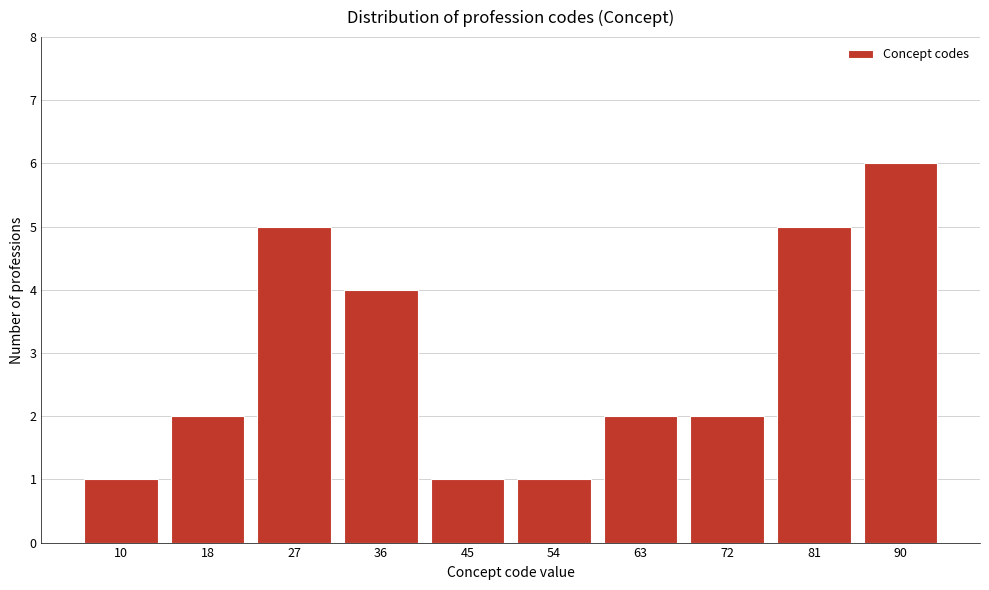

Reading left to right, what are all the values shown in this chart?

10=1	18=2	27=5	36=4	45=1	54=1	63=2	72=2	81=5	90=6